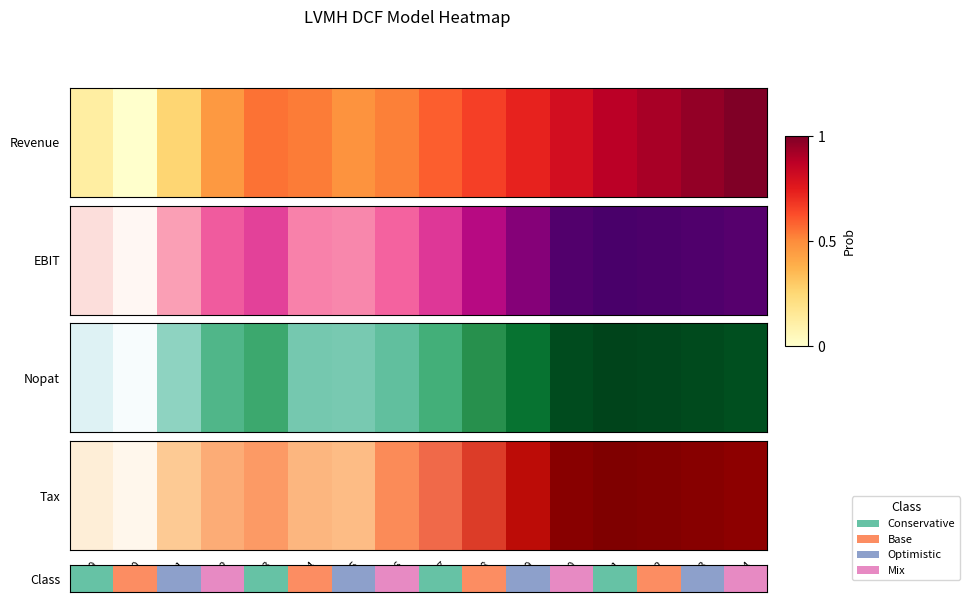

Reading right to left, what are all the values shown in this chart?

34=3	33=2	32=1	31=0	30=3	29=2	28=1	27=0	26=3	25=2	24=1	23=0	22=3	21=2	20=1	19=0